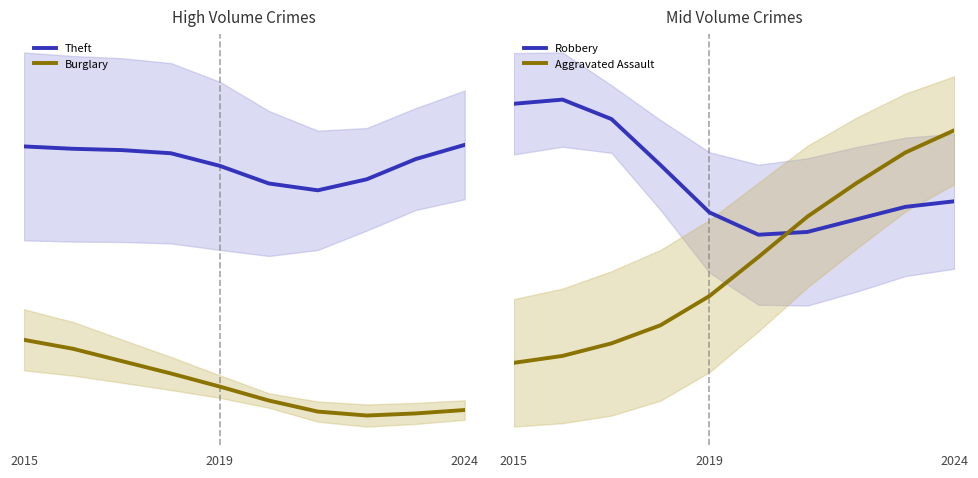

What position from the right is 2024?

1